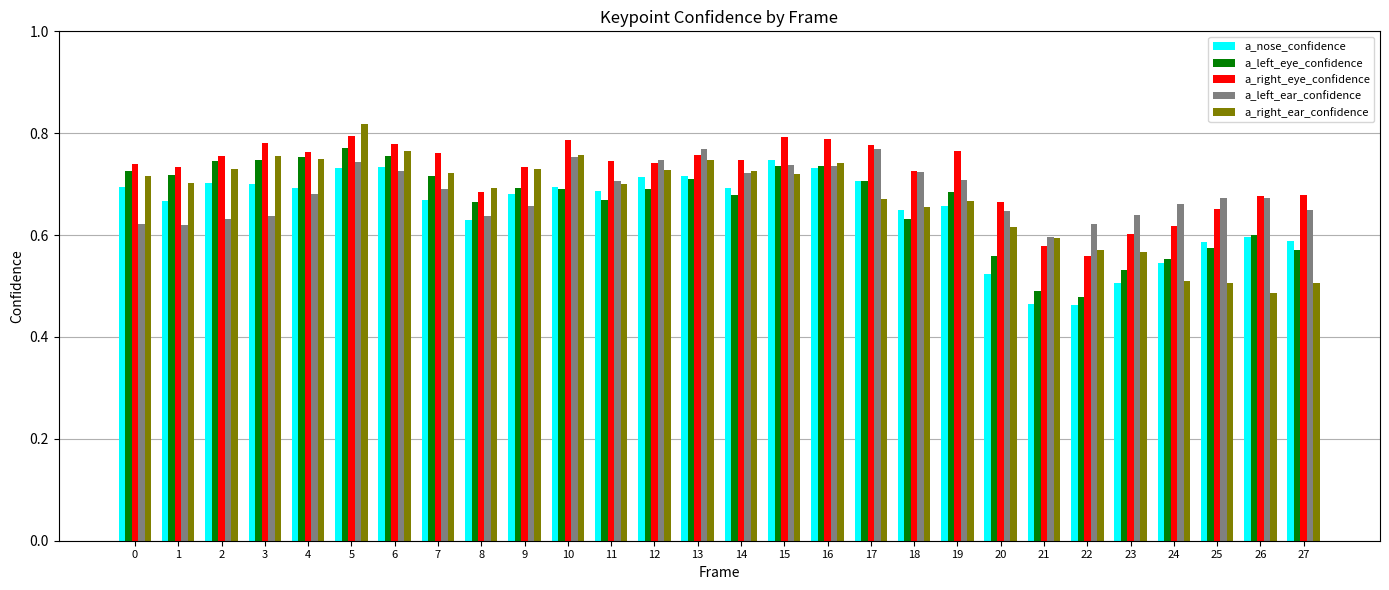

What is the total value across all series at 22?

2.7